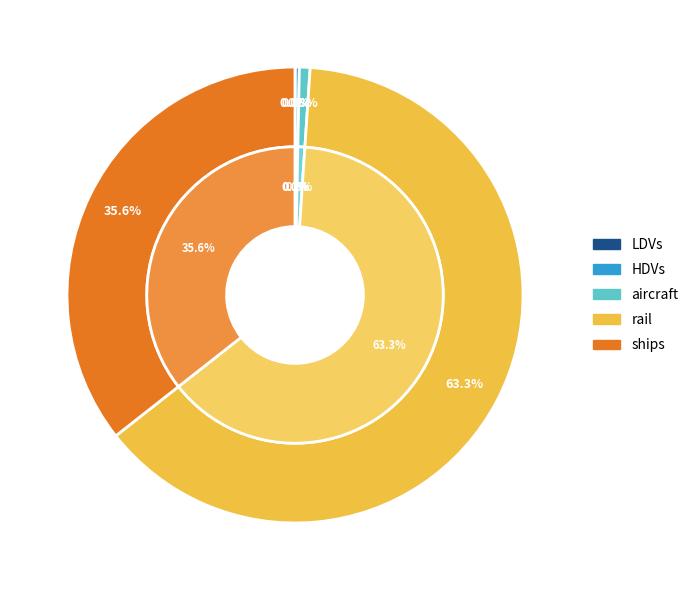

Which category accounts for the majority?

rail